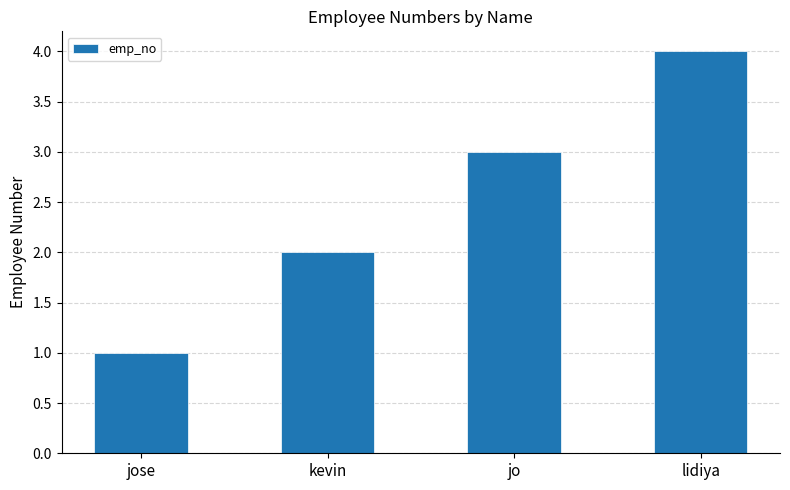

How many values are below 3?

2